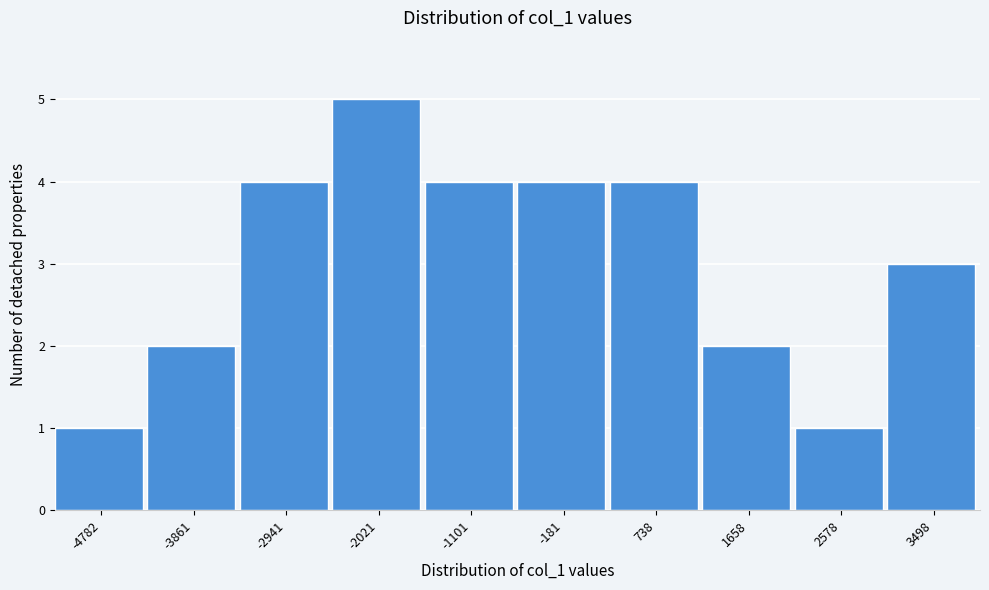

Reading right to left, list all the values displayed in this chart.

3498=3	2578=1	1658=2	738=4	-181=4	-1101=4	-2021=5	-2941=4	-3861=2	-4782=1